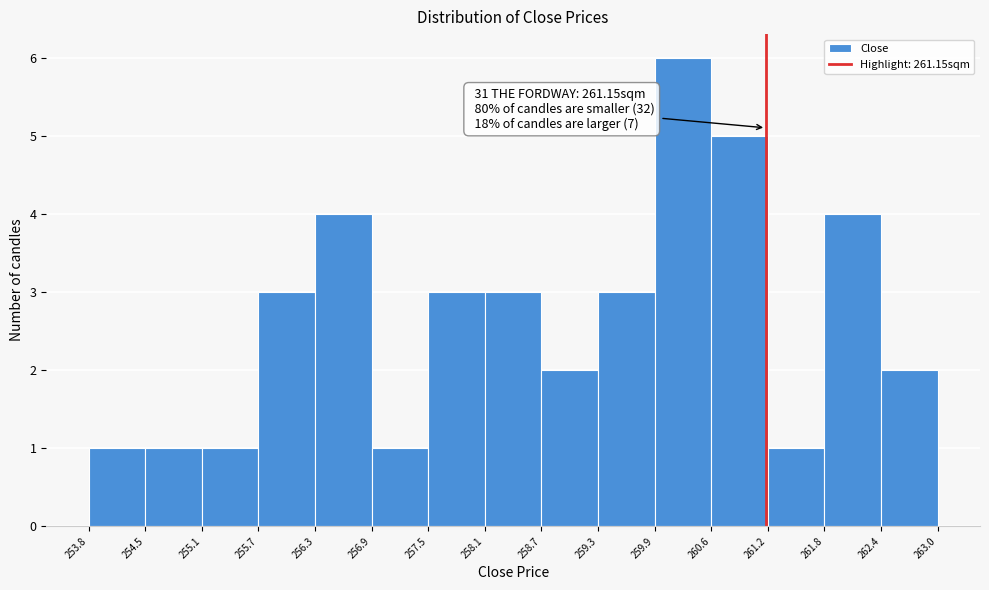

Over which range of the x-axis is the bar tallest?

259.9 to 260.6